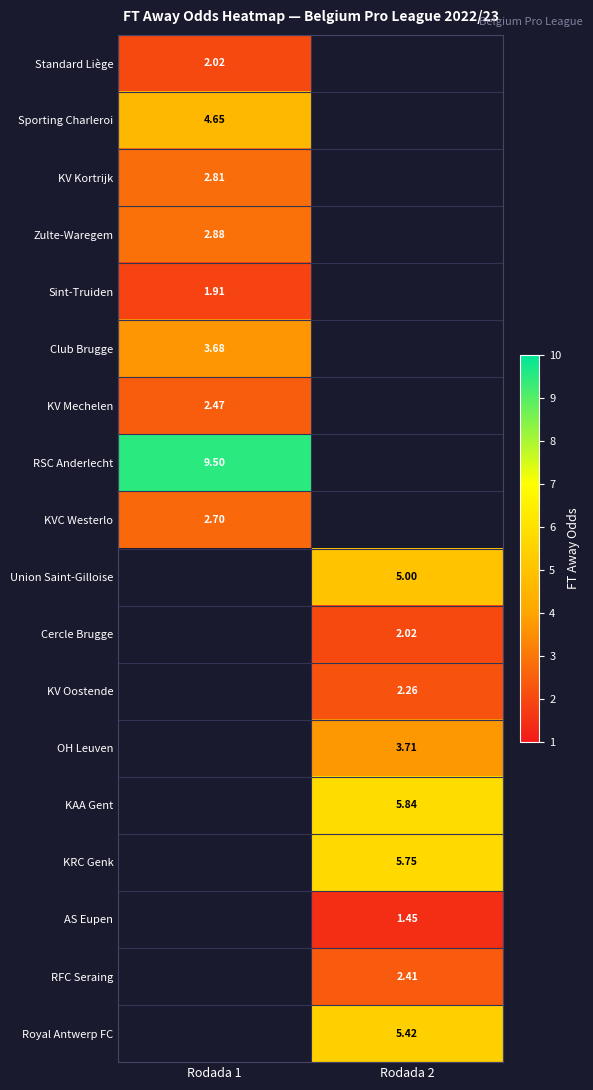

Which label corresponds to the smallest value in the chart?

Rodada 2